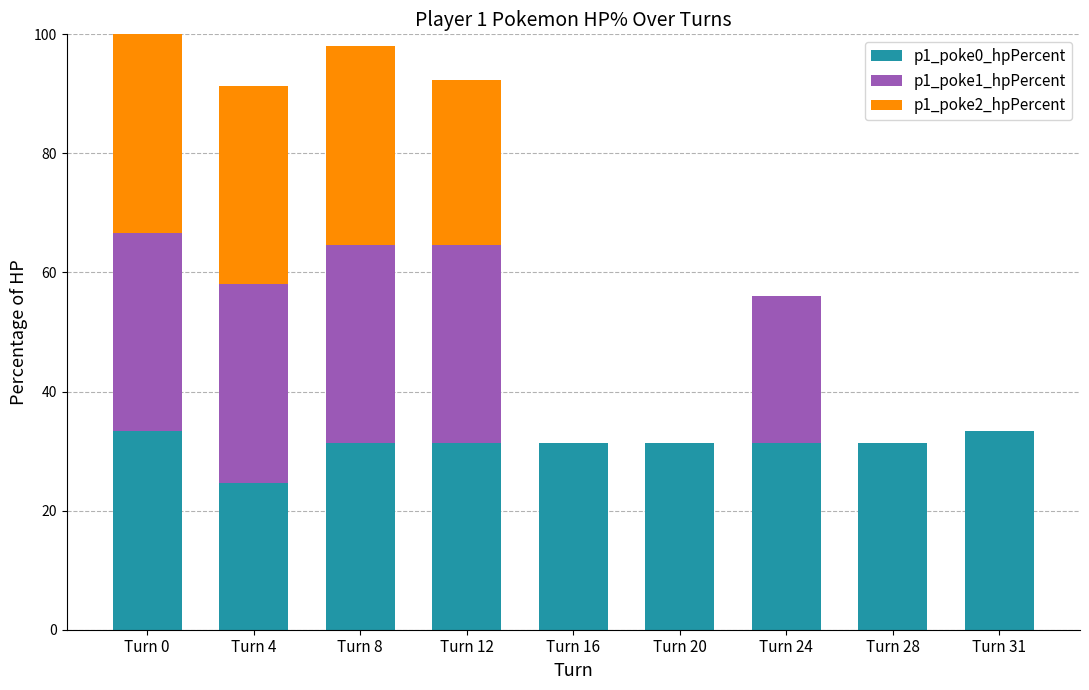

True or false: p1_poke0_hpPercent has a value of 33.3 at Turn 31.

True